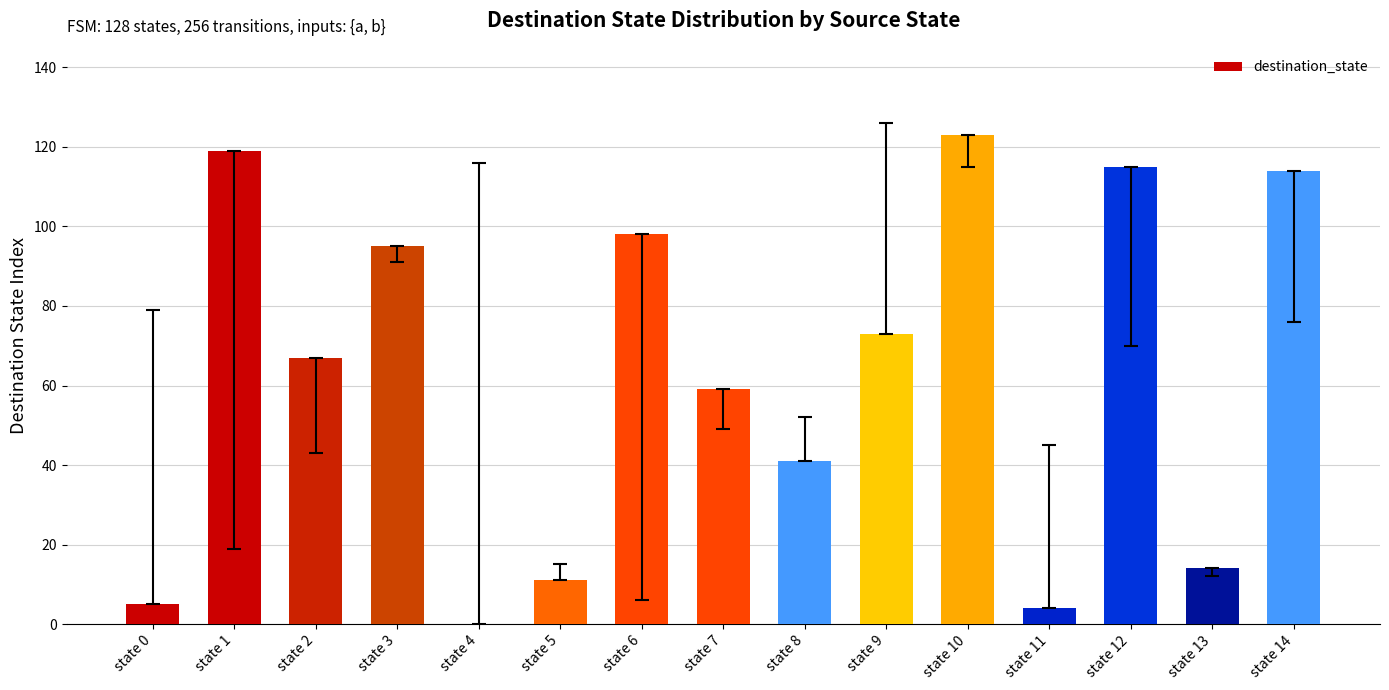

Reading left to right, what are all the values shown in this chart?

5	119	67	95	0	11	98	59	41	73	123	4	115	14	114